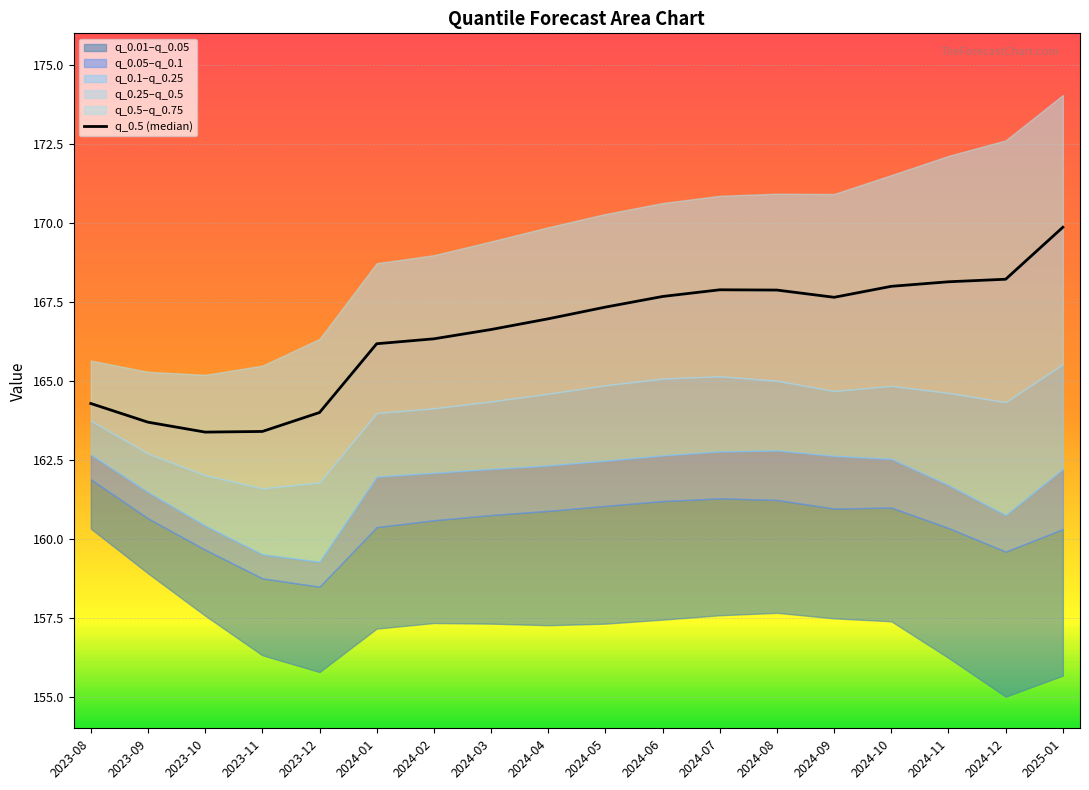

Approximately how many times larger is the value at 2024-03 compared to 2023-12?

1.0